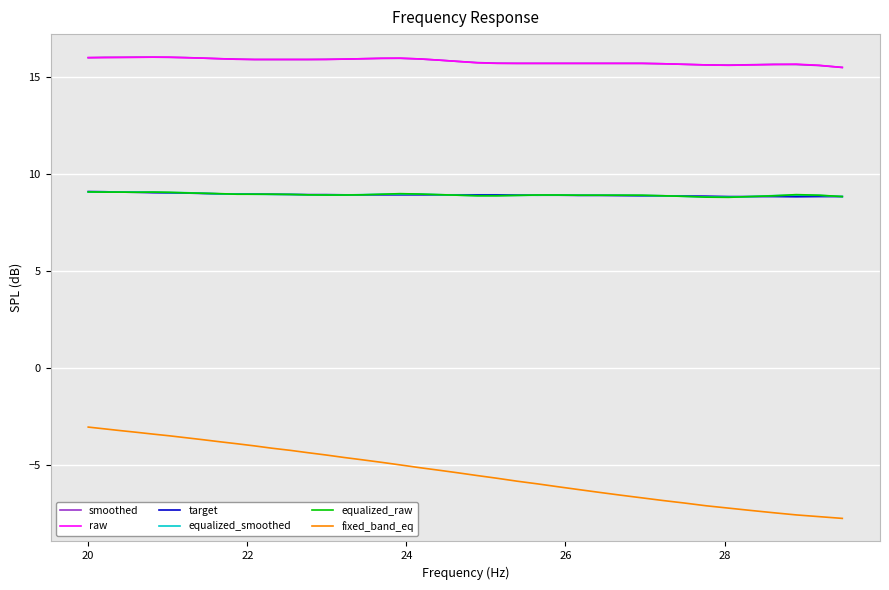

Which series has the widest spread of values?

fixed_band_eq